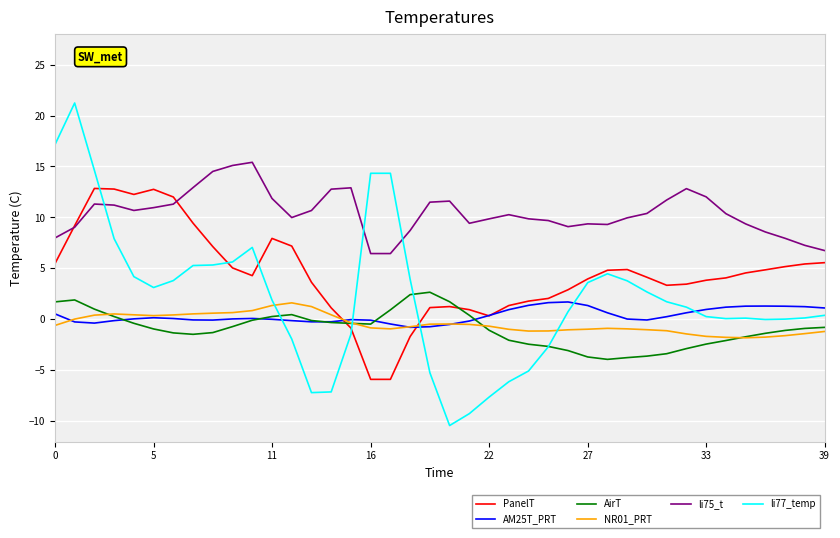

What is the maximum value for li77_temp?

21.2